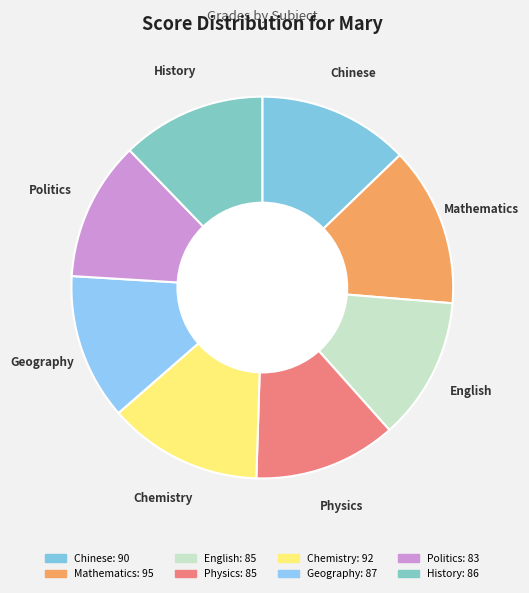

The Physics slice represents 12% of the pie. True or false?

True